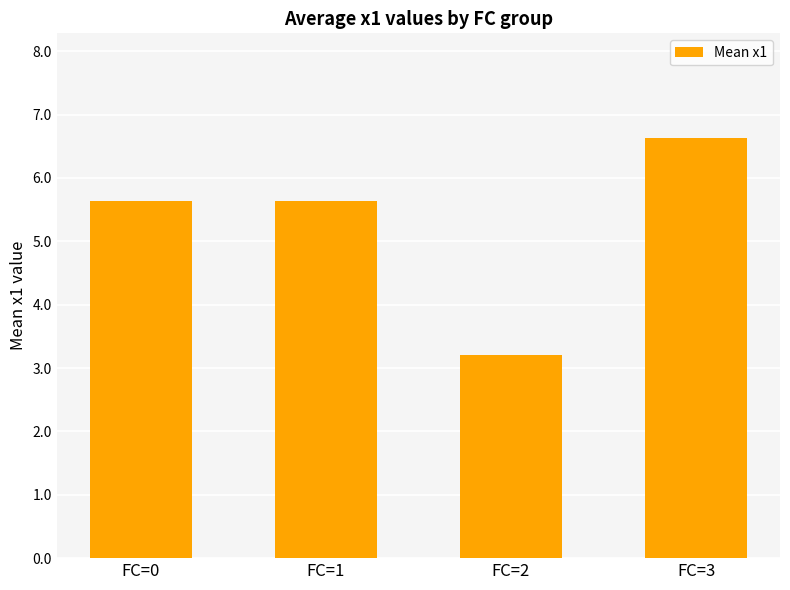

What is the value of the 2nd bar from the left?

5.6